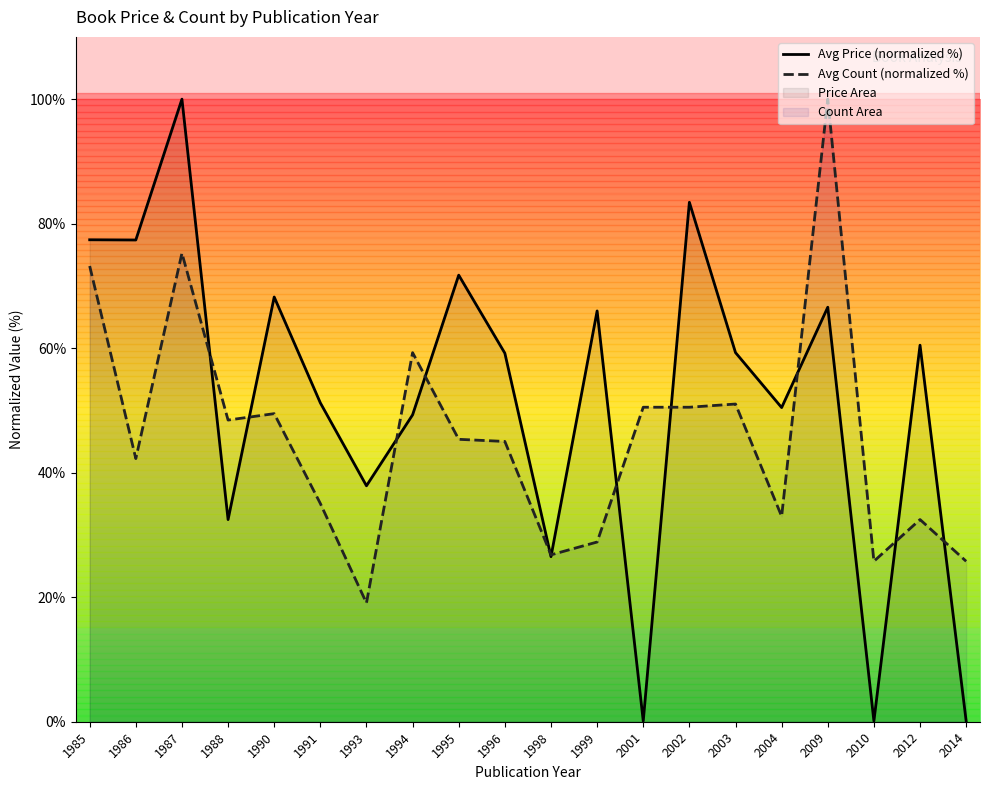

True or false: Avg Count (normalized %) and Avg Price (normalized %) intersect in this chart.

True